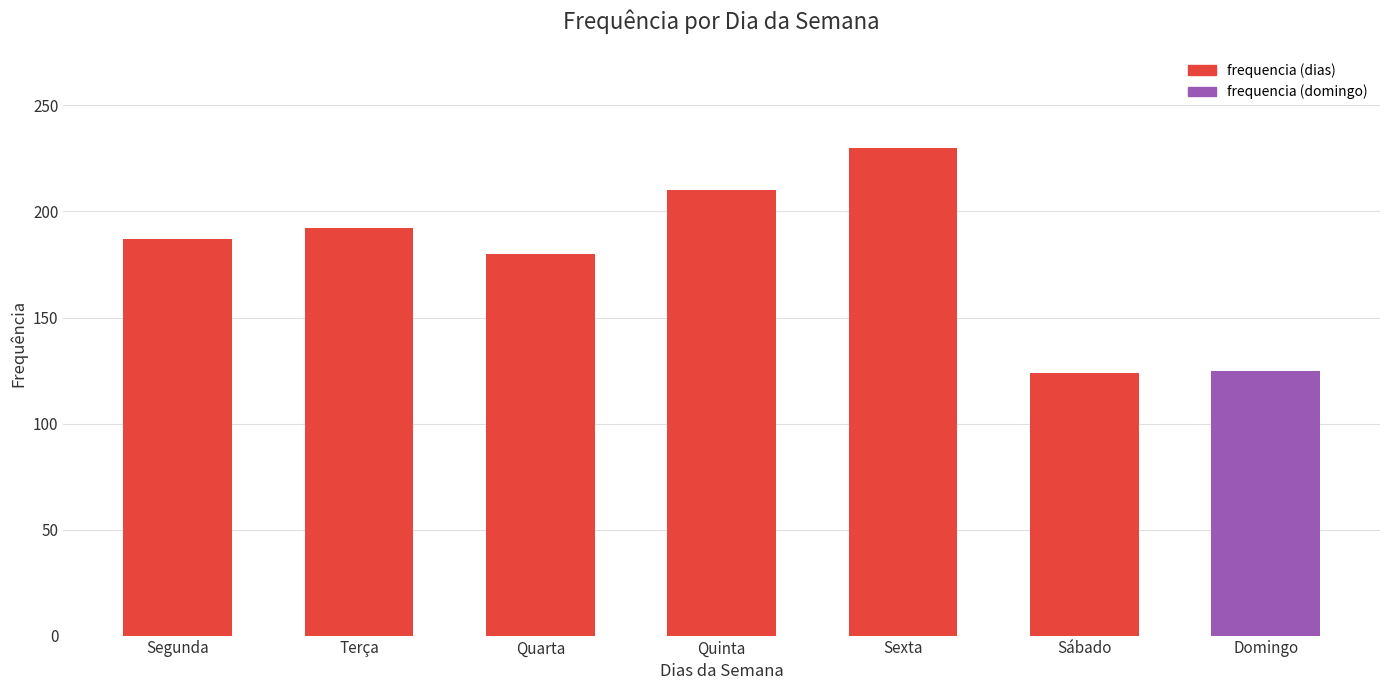

Approximately how many times larger is the value at Terça compared to Sexta?

0.8